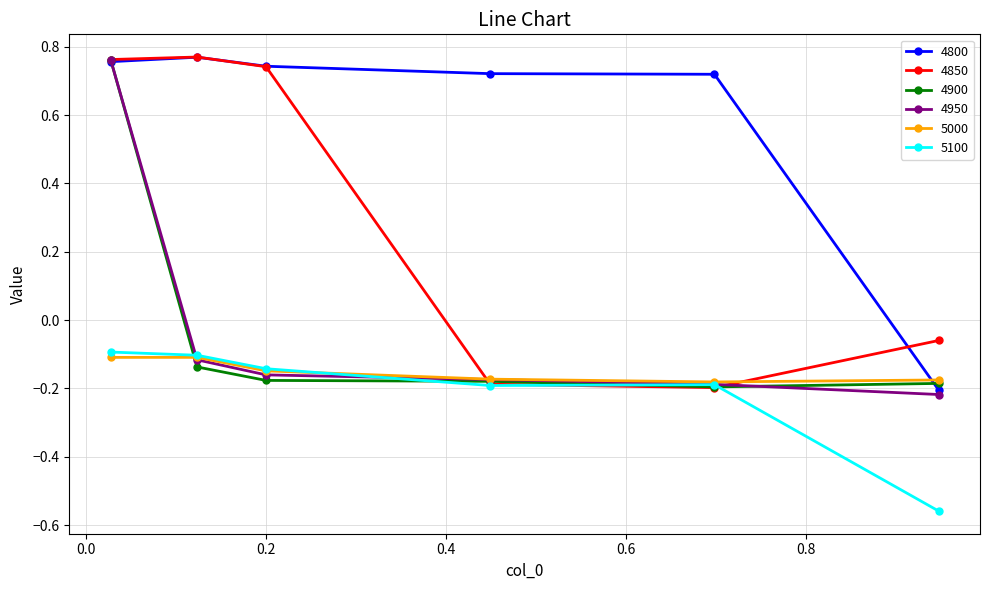

At how many categories does at least one series exceed 0?

5